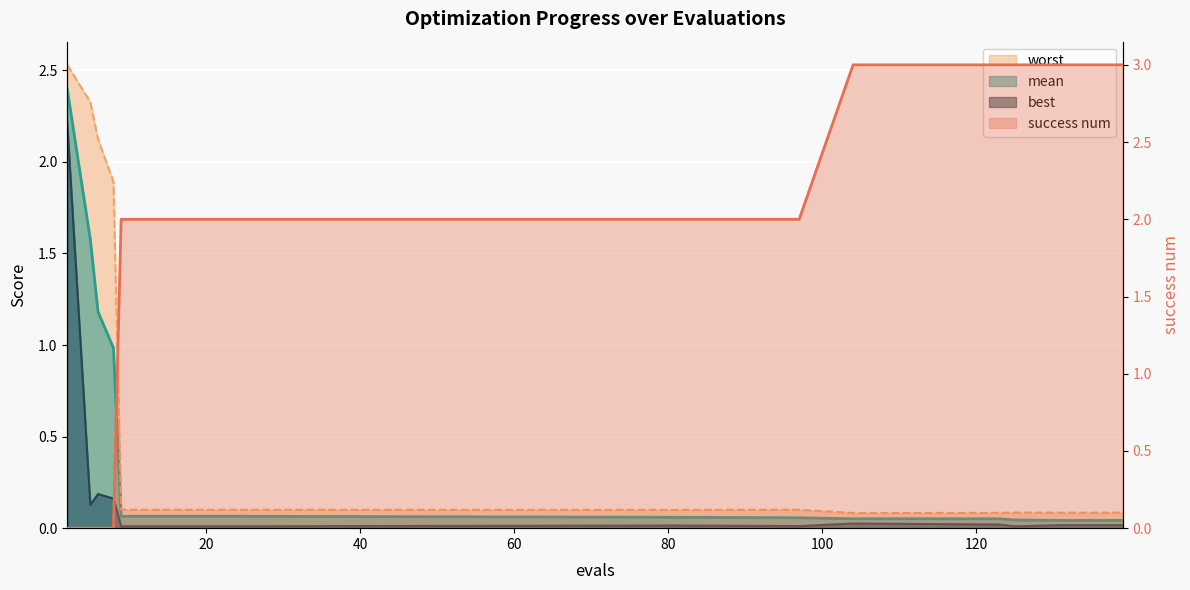

Reading left to right, what are all the values shown in this chart?

mean: 2.4	1.6	1.2	1.0	0.1	0.1	0.1	0.1	0.1	0.1	0.1	0.1	0.1	0.0	0.0	0.0	0.0
best: 2.2	0.1	0.2	0.2	0.0	0.0	0.0	0.0	0.0	0.0	0.0	0.0	0.0	0.0	0.0	0.0	0.0
worst: 2.5	2.3	2.1	1.9	0.1	0.1	0.1	0.1	0.1	0.1	0.1	0.1	0.1	0.1	0.1	0.1	0.1
success num: 0.0	0.0	0.0	0.0	2.0	2.0	2.0	2.0	2.0	2.0	2.0	3.0	3.0	3.0	3.0	3.0	3.0